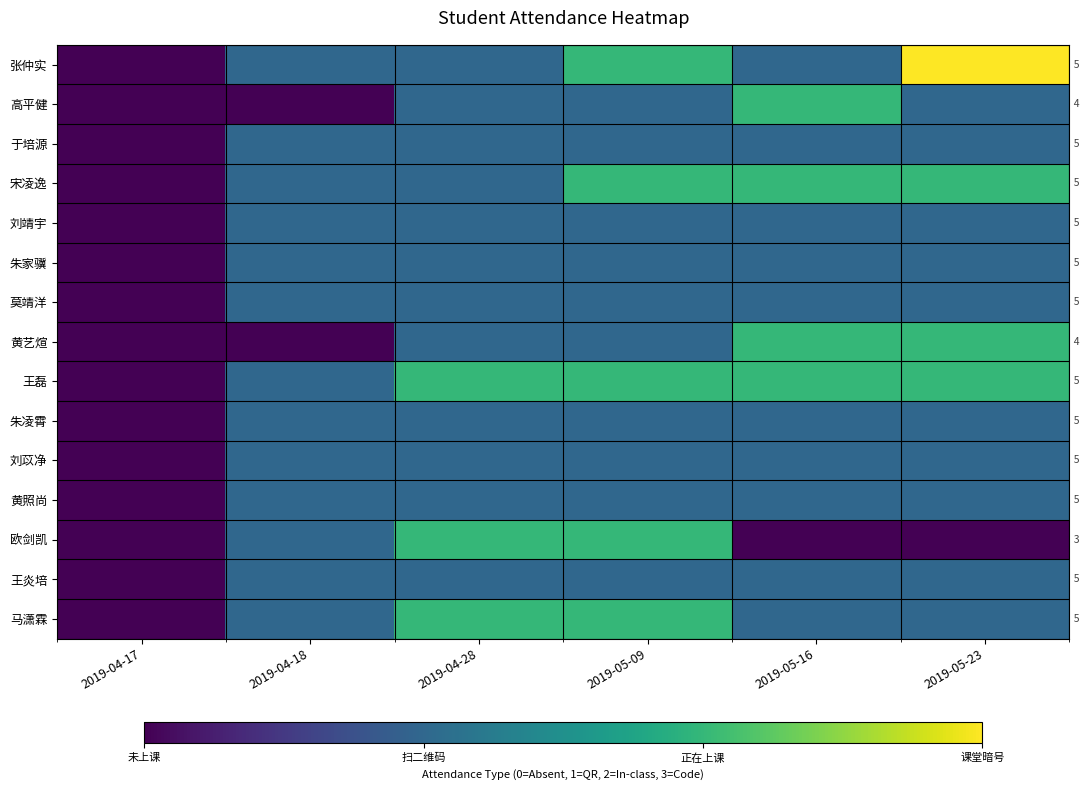

What is the difference between the highest and lowest values at 2019-05-23?

2